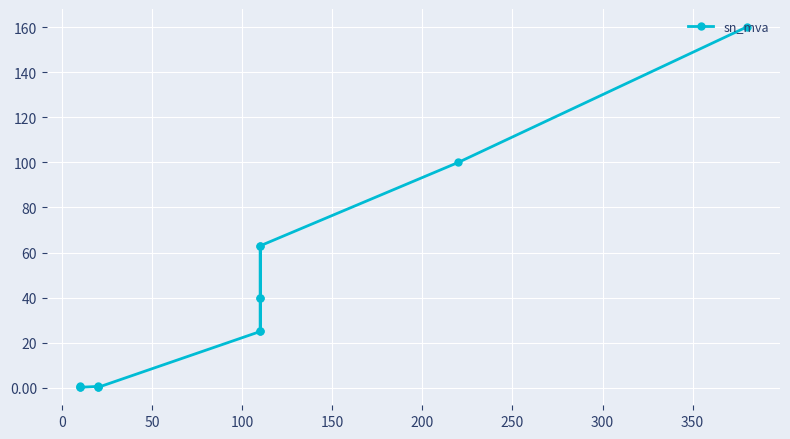

What is the sum of all values?

518.6